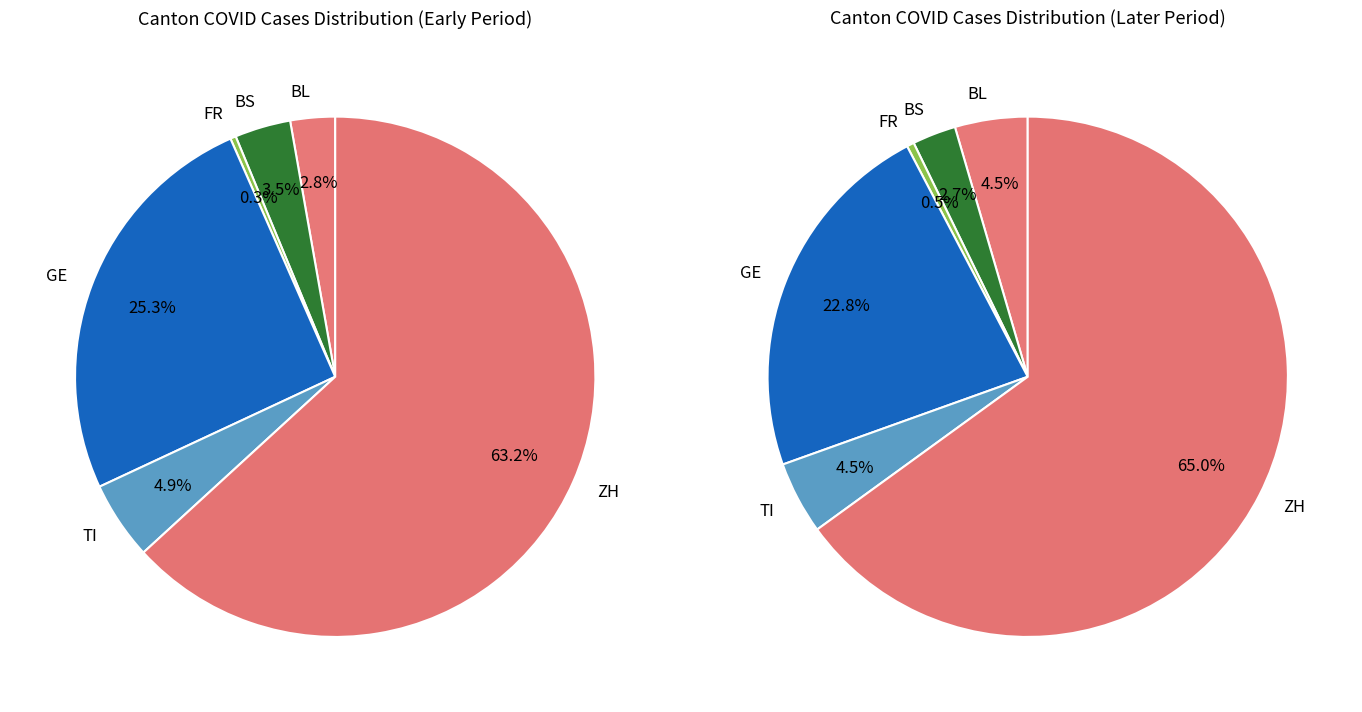

Is the sum of 18 and 25 greater than half?

No